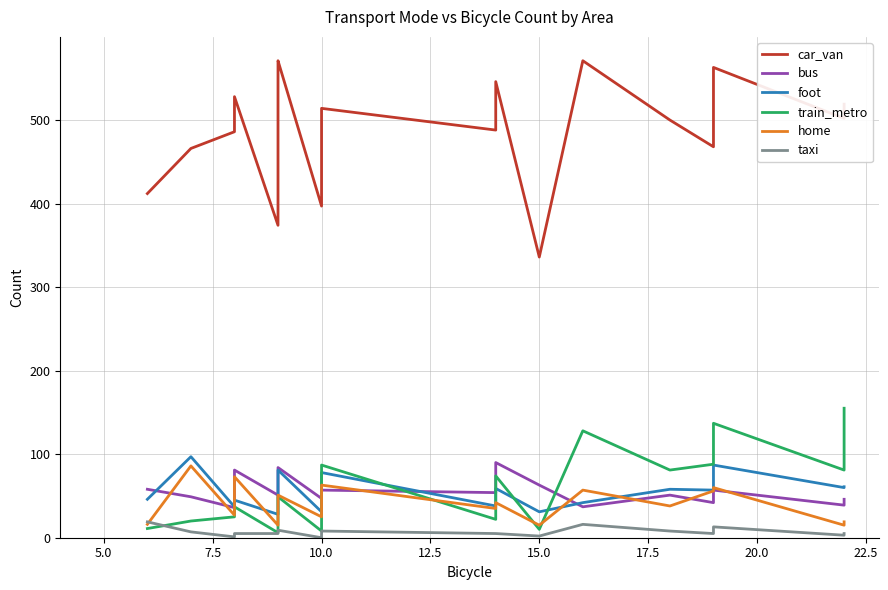

What is the minimum value for car_van?

336